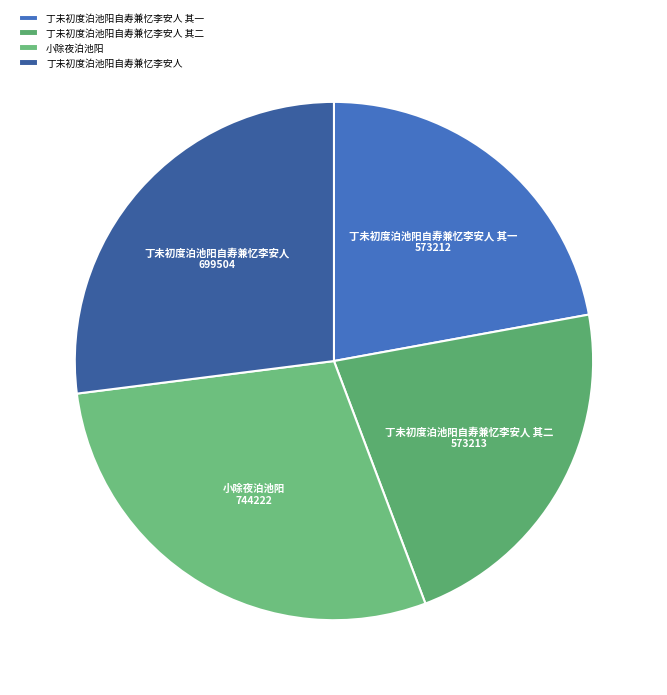

Is there any slice that represents more than half of the pie?

No